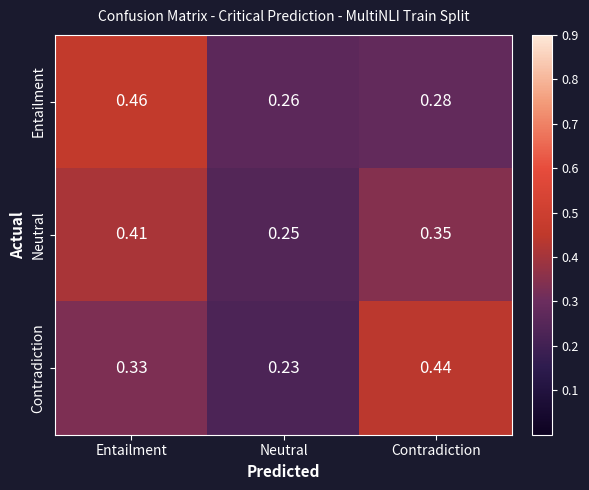

At Entailment, list the series in order from largest to smallest.

Entailment, Neutral, Contradiction